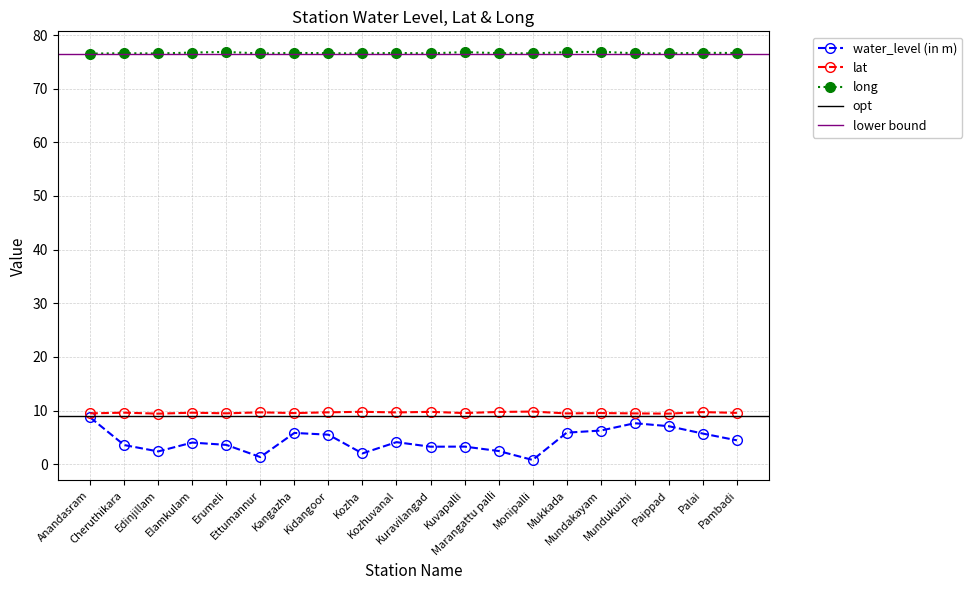

Reading right to left, list all the values displayed in this chart.

water_level (in m): Pambadi=4.5	Palai=5.7	Paippad=7.1	Mundukuzhi=7.6	Mundakayam=6.3	Mukkada=5.9	Monipalli=0.8	Marangattu palli=2.5	Kuvapalli=3.3	Kuravilangad=3.3	Kozhuvanal=4.1	Kozha=2.0	Kidangoor=5.5	Kangazha=5.8	Ettumannur=1.3	Erumeli=3.6	Elamkulam=4.0	Edinjillam=2.4	Cheruthikara=3.6	Anandasram=8.7
lat: Pambadi=9.6	Palai=9.7	Paippad=9.4	Mundukuzhi=9.5	Mundakayam=9.5	Mukkada=9.5	Monipalli=9.8	Marangattu palli=9.7	Kuvapalli=9.5	Kuravilangad=9.8	Kozhuvanal=9.7	Kozha=9.8	Kidangoor=9.7	Kangazha=9.5	Ettumannur=9.7	Erumeli=9.5	Elamkulam=9.6	Edinjillam=9.4	Cheruthikara=9.6	Anandasram=9.5
long: Pambadi=76.6	Palai=76.7	Paippad=76.6	Mundukuzhi=76.6	Mundakayam=76.9	Mukkada=76.8	Monipalli=76.6	Marangattu palli=76.6	Kuvapalli=76.8	Kuravilangad=76.6	Kozhuvanal=76.7	Kozha=76.6	Kidangoor=76.6	Kangazha=76.7	Ettumannur=76.6	Erumeli=76.8	Elamkulam=76.7	Edinjillam=76.6	Cheruthikara=76.6	Anandasram=76.5